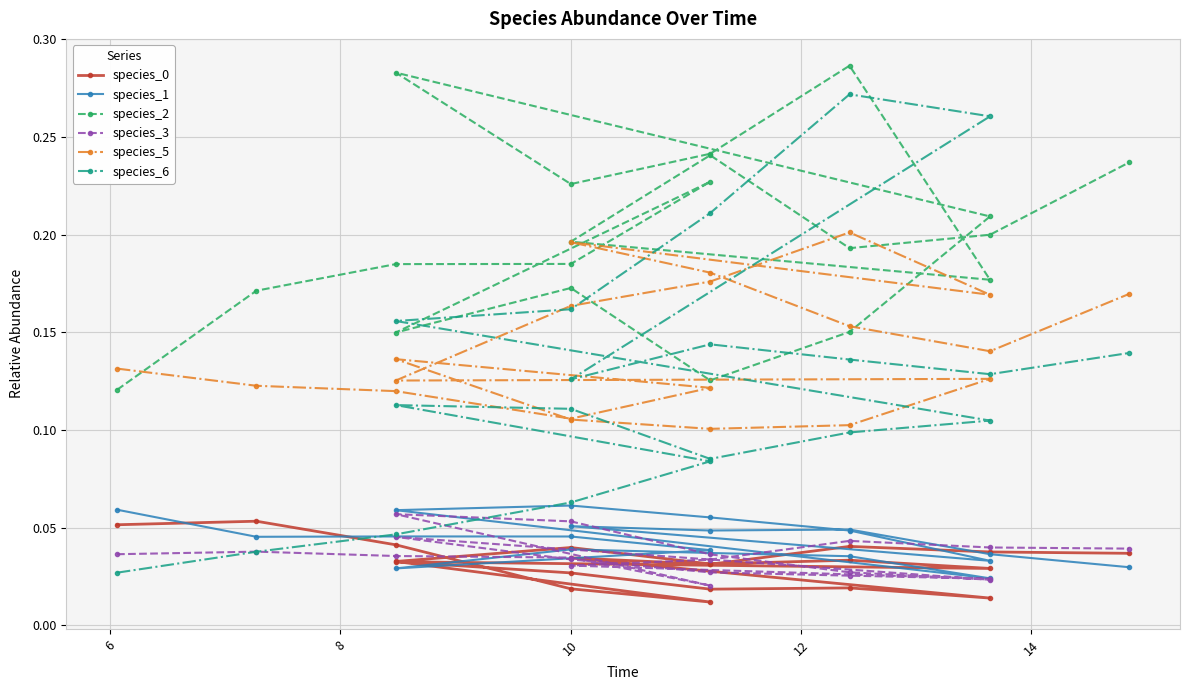

True or false: species_5 and species_0 intersect in this chart.

False